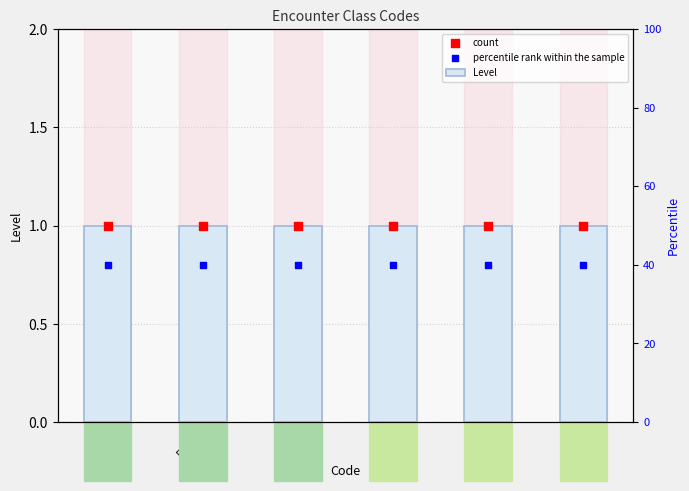

Which series reaches the maximum Y coordinate?

Level